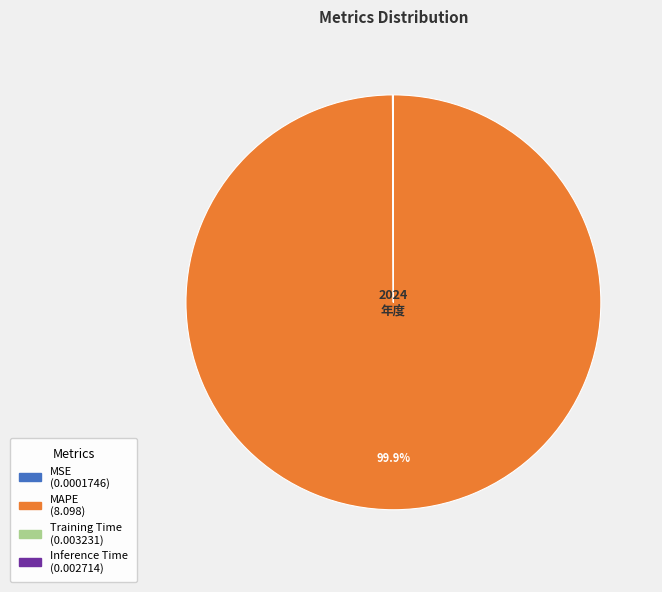

What is the largest slice in the pie chart?

MAPE